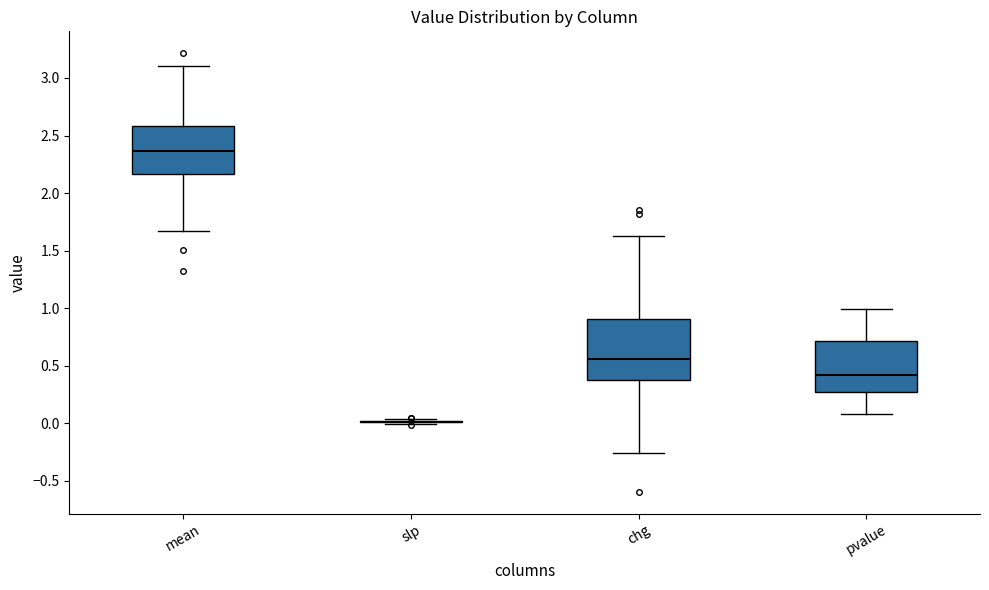

Comparing the boxes themselves (not the whiskers), which one is the tallest?

chg